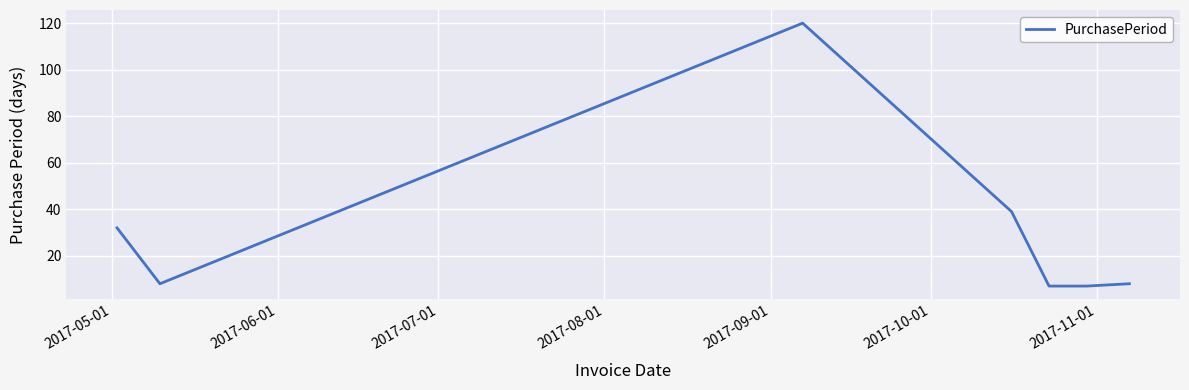

What is the difference between the second highest and second lowest values?

32